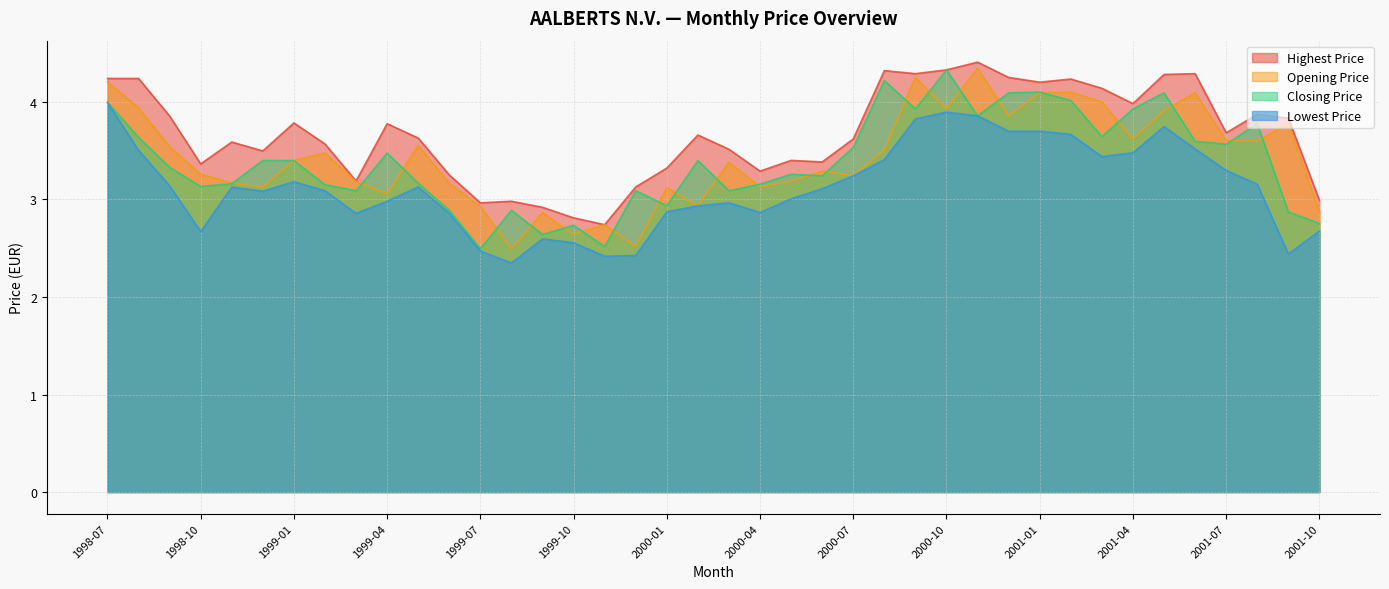

What is the total value across all series at 1999-11?

10.4